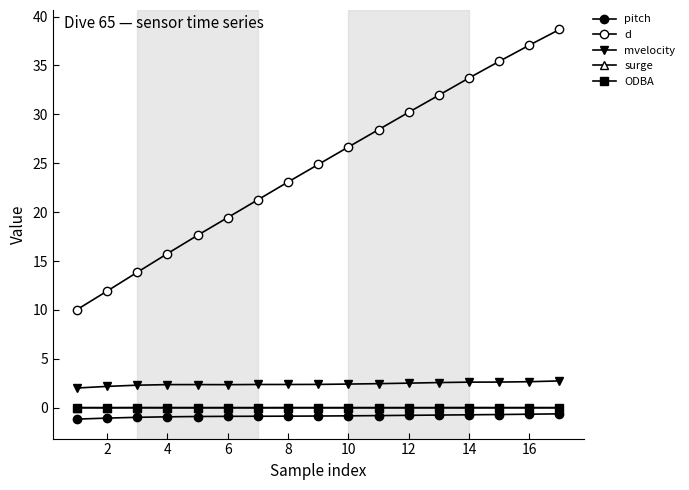

Is this an area chart (filled region under the line)?

No